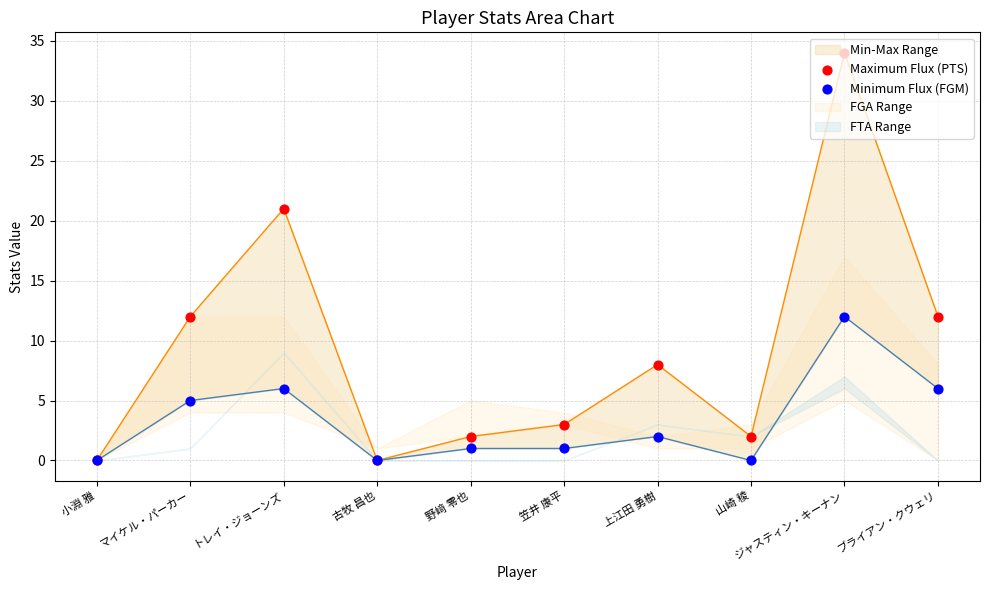

At which category is the sum across all series the highest?

ジャスティン・キーナン